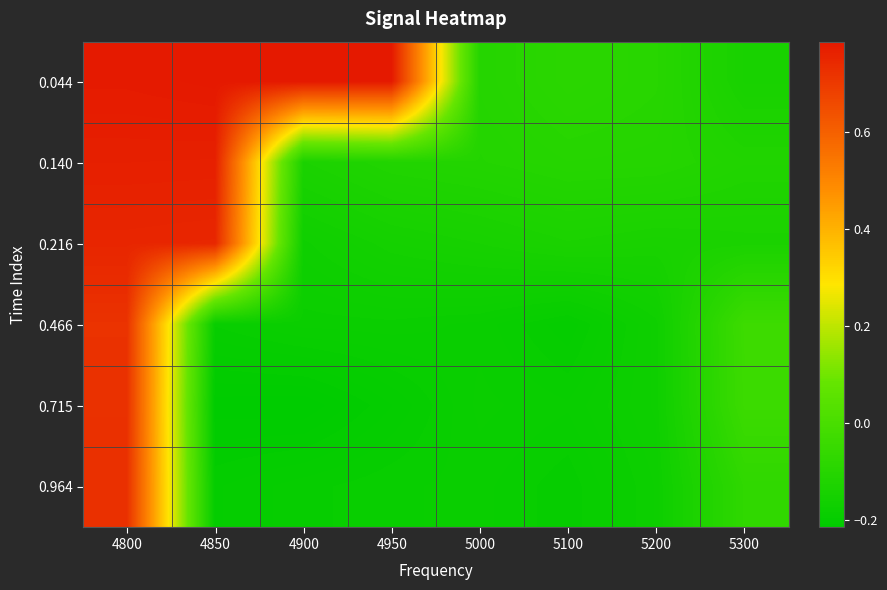

How many data points does each series have?

8